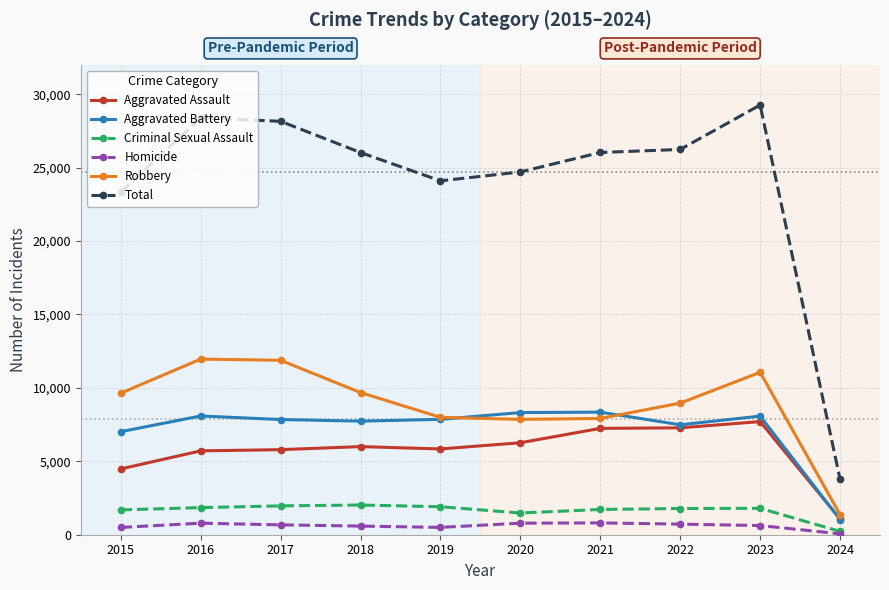

True or false: Total and Homicide cross at least once.

False